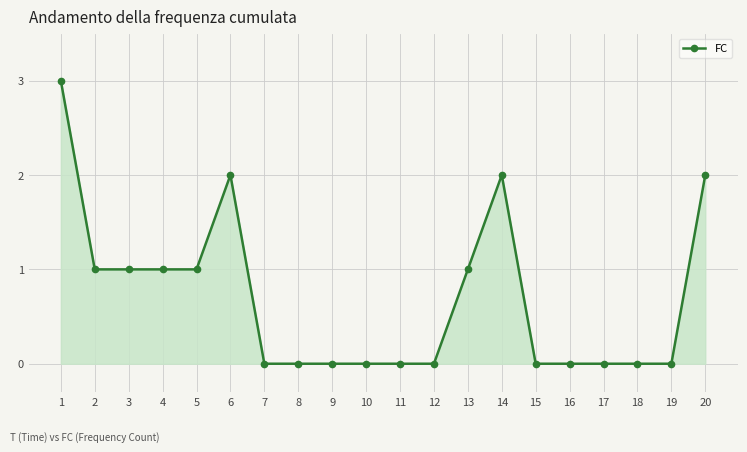

Count the values in the range 0 to 1.

16